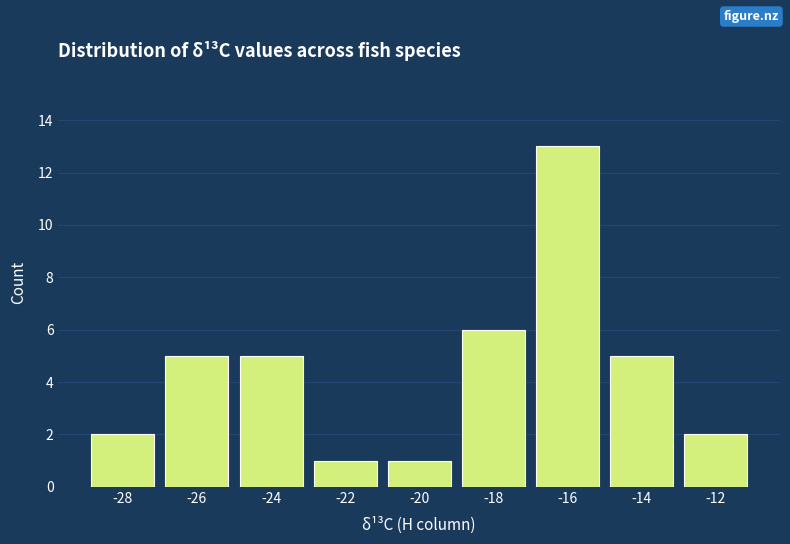

Reading left to right, extract all data points from this chart.

2	5	5	1	1	6	13	5	2